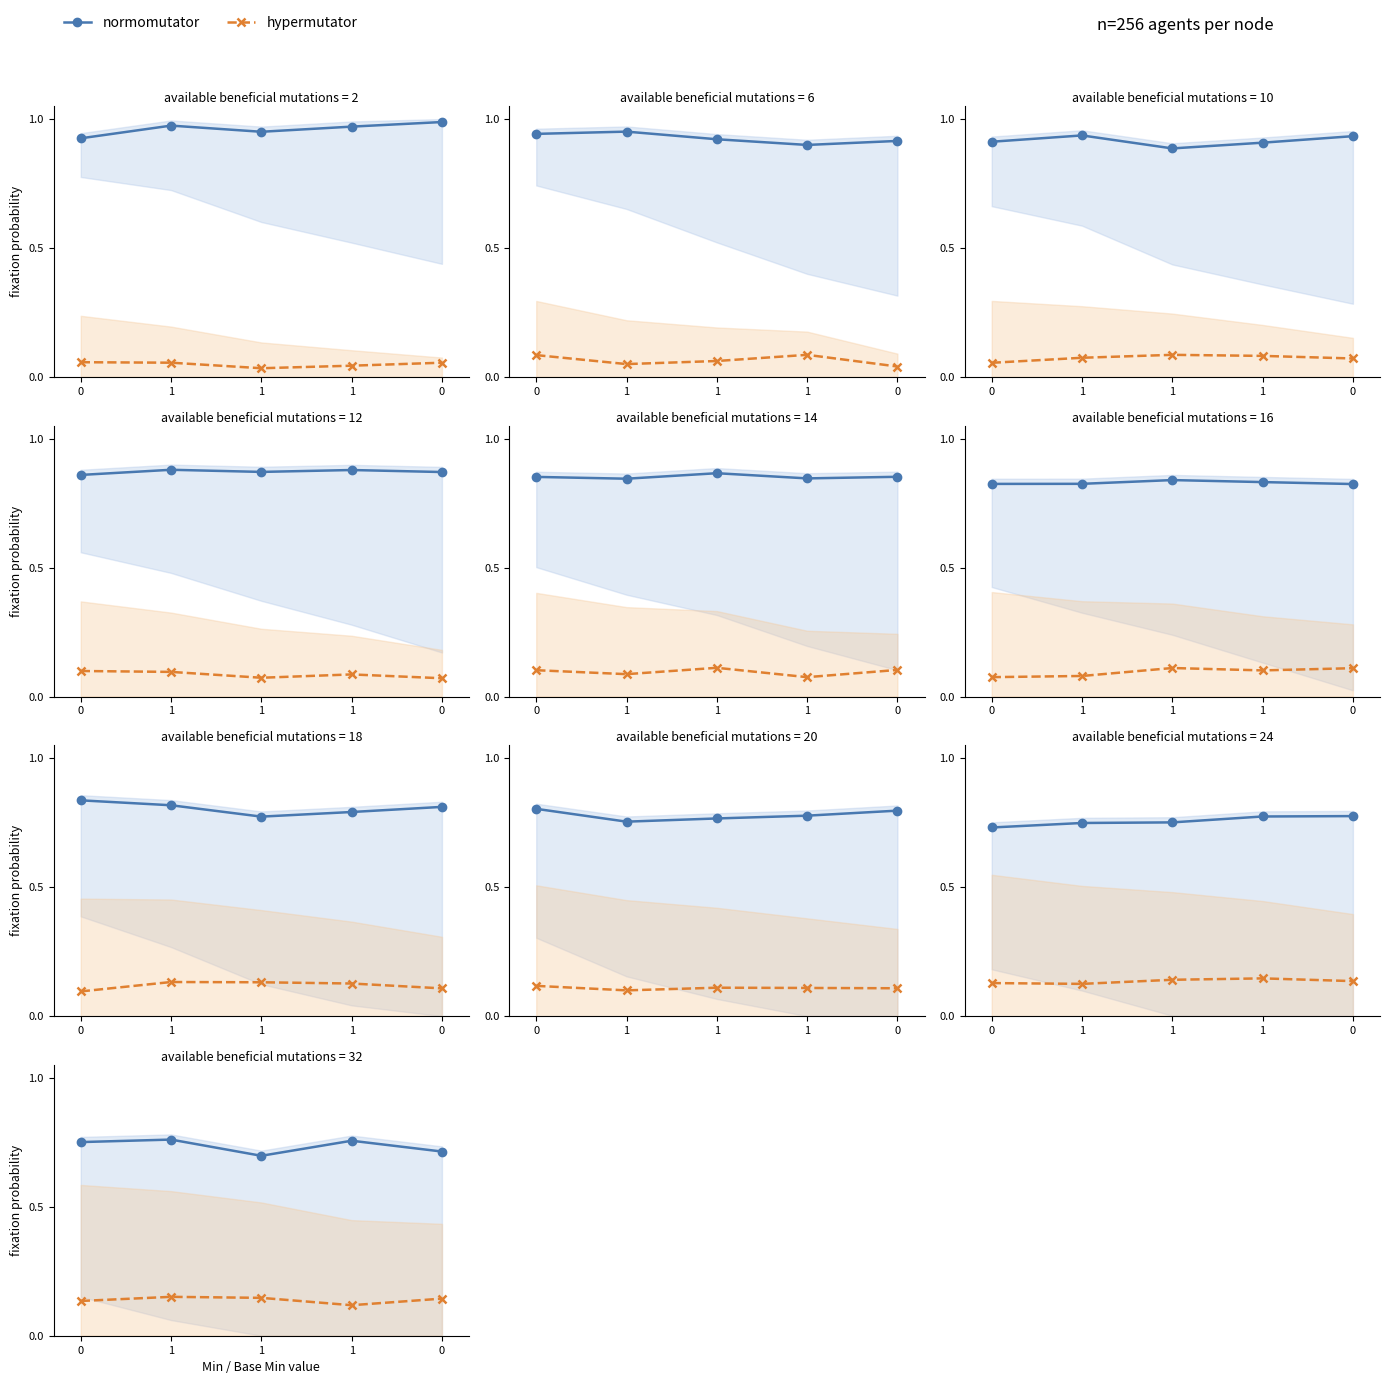

Read the normomutator value at 1.

0.7